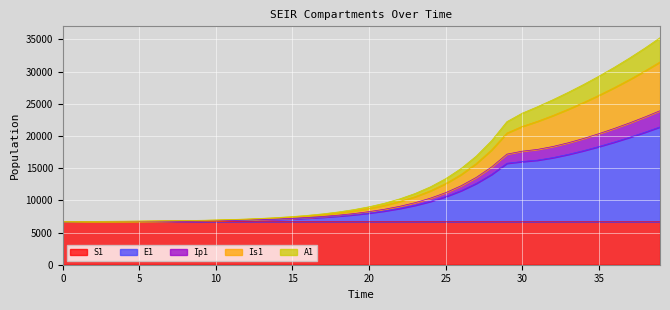

What is the spread (max minus min) of values at 18?

1532.9